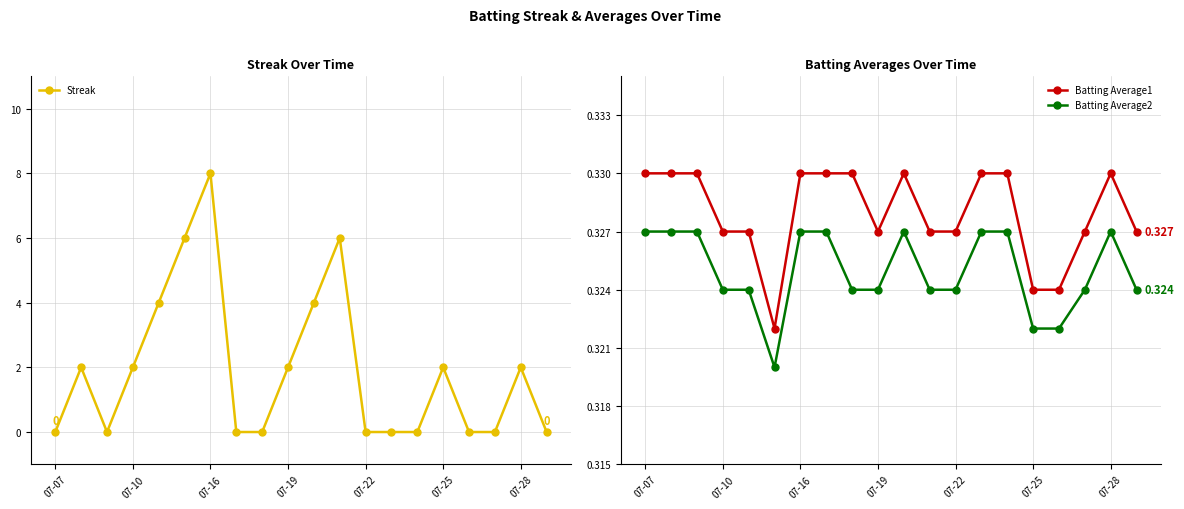

What is the label of the 15th point from the left?

14